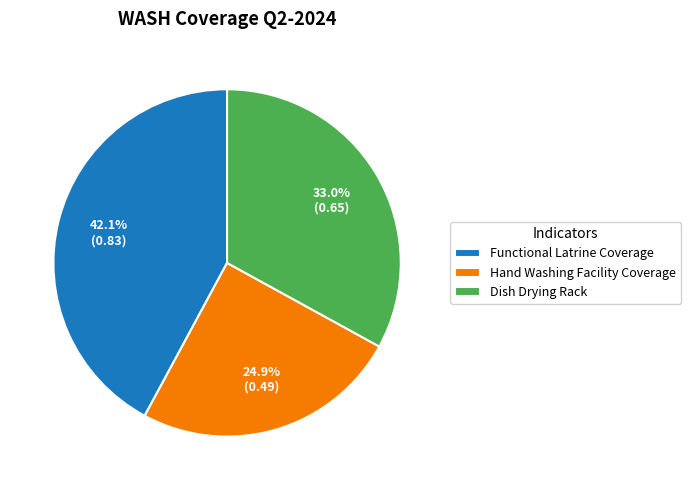

Rank the categories by value from lowest to highest.

Hand Washing Facility Coverage, Dish Drying Rack, Functional Latrine Coverage